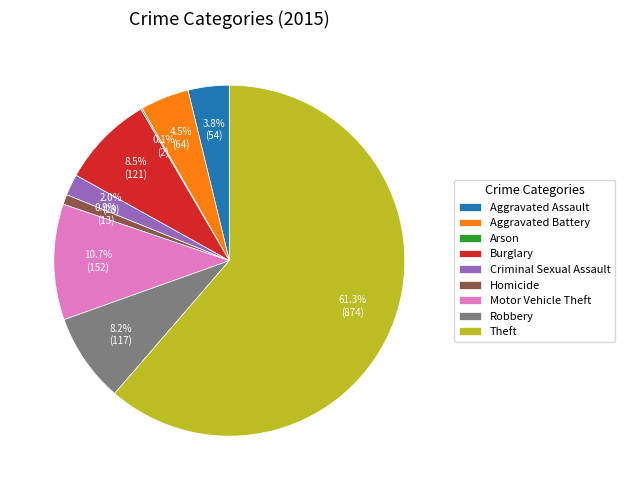

Combined, what portion of the pie is Motor Vehicle Theft and Homicide?

11.6%